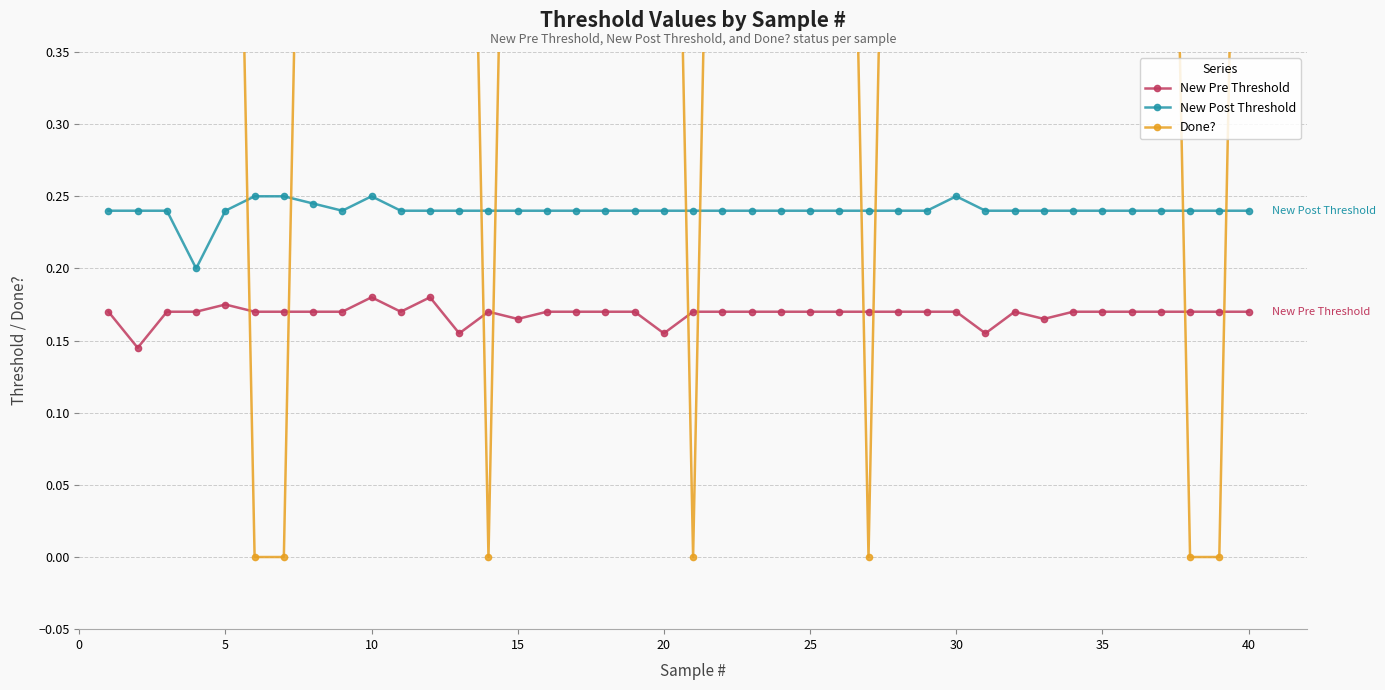

Is it true that New Post Threshold equals 0.1 at 15?

False